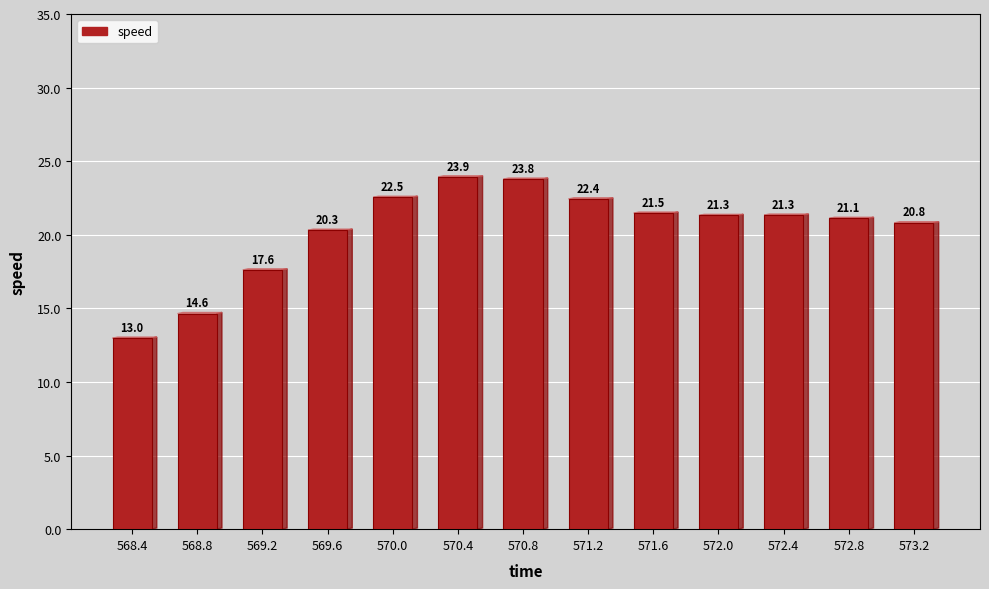

What is the average value?

20.3